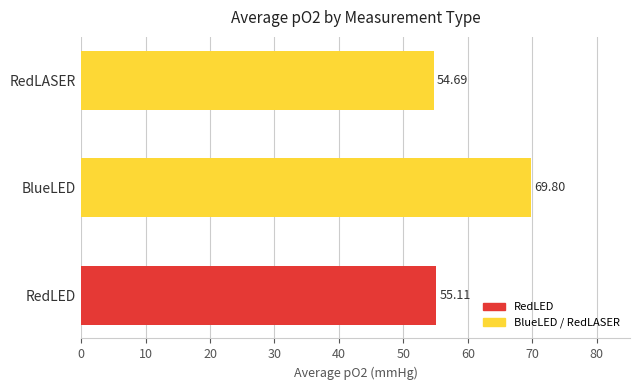

Rank the categories by value from highest to lowest.

BlueLED, RedLED, RedLASER